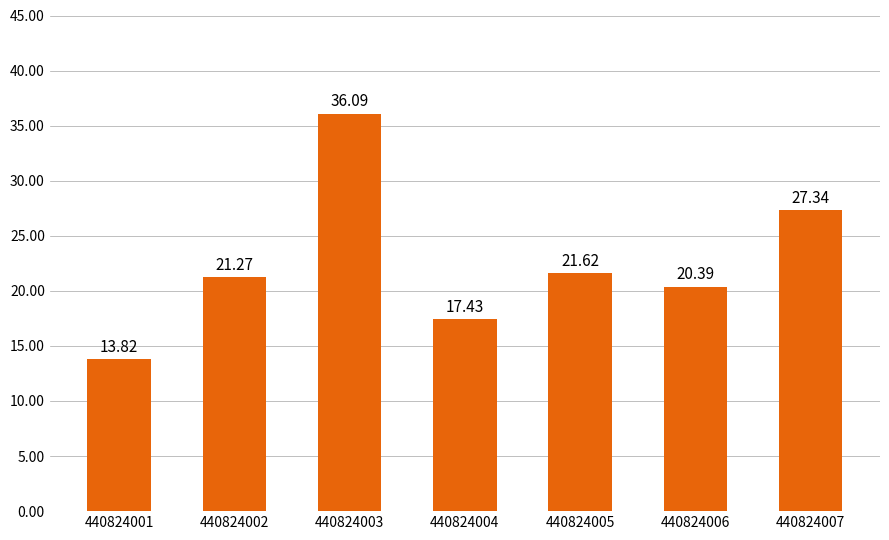

Reading right to left, what are all the values shown in this chart?

27.3	20.4	21.6	17.4	36.1	21.3	13.8